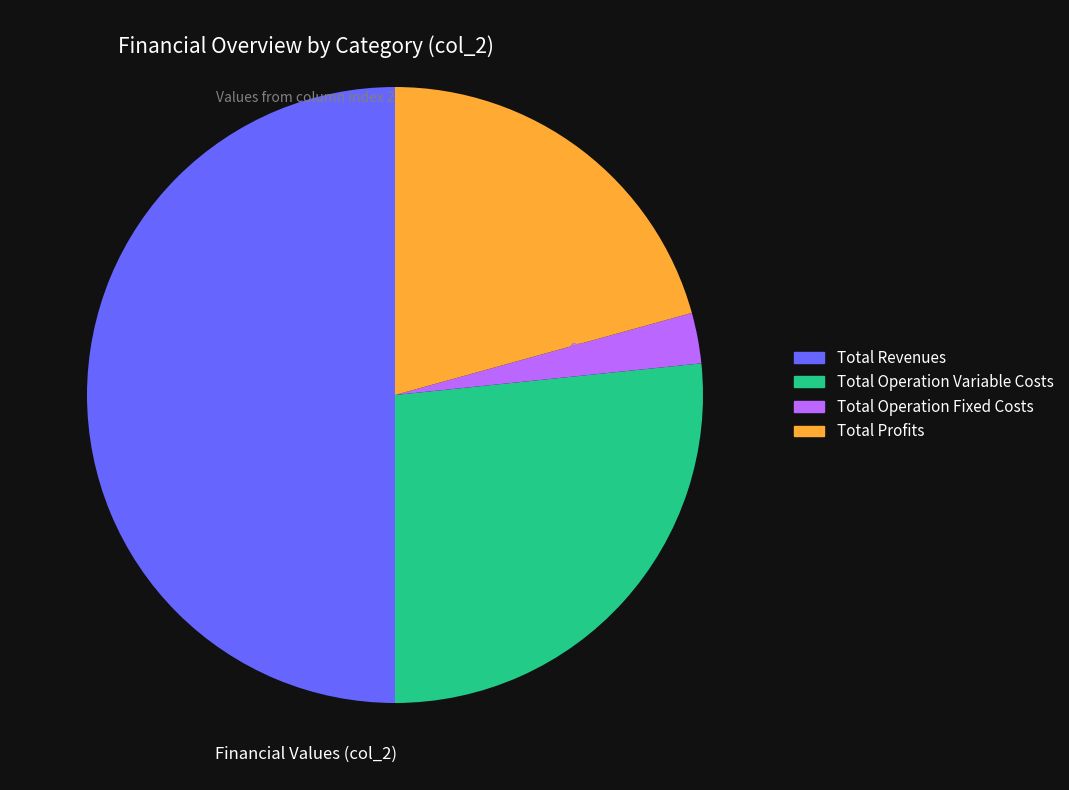

How many segments does this pie chart have?

4